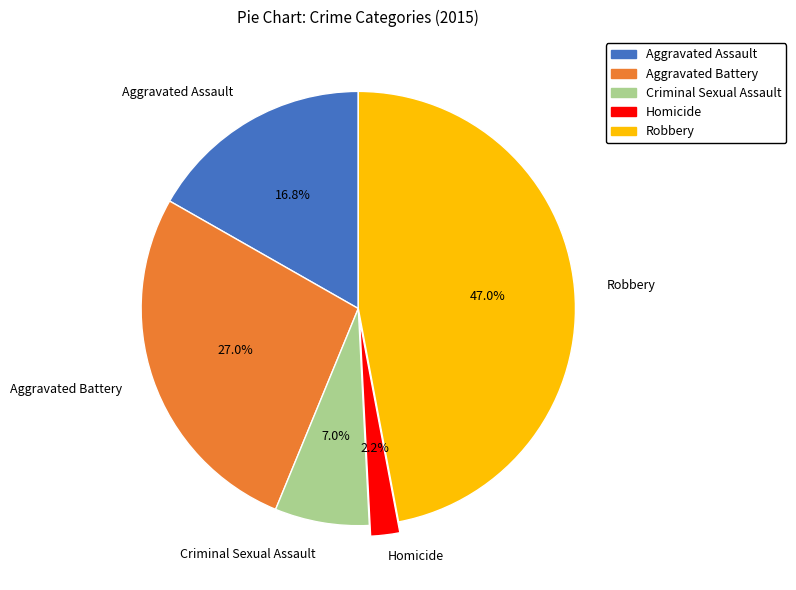

Between Aggravated Battery and Criminal Sexual Assault, which is larger?

Aggravated Battery